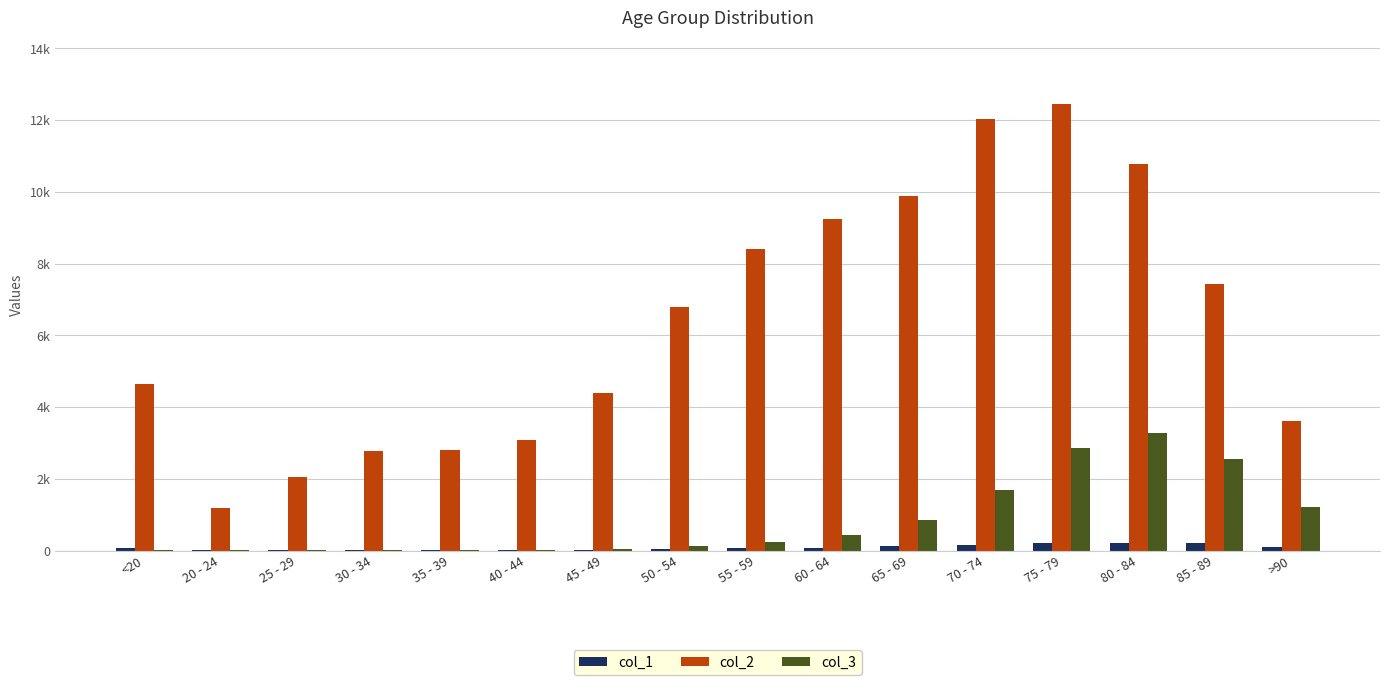

At which label does col_3 first exceed 227?

60 - 64